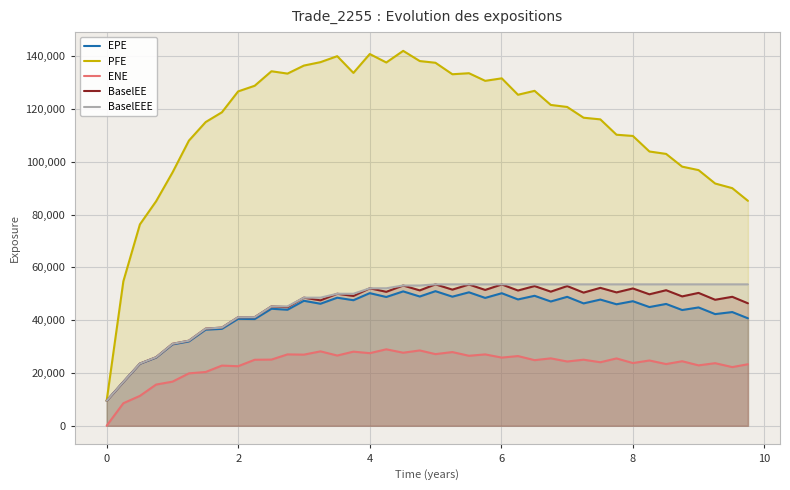

Which series has the largest total across all categories?

PFE